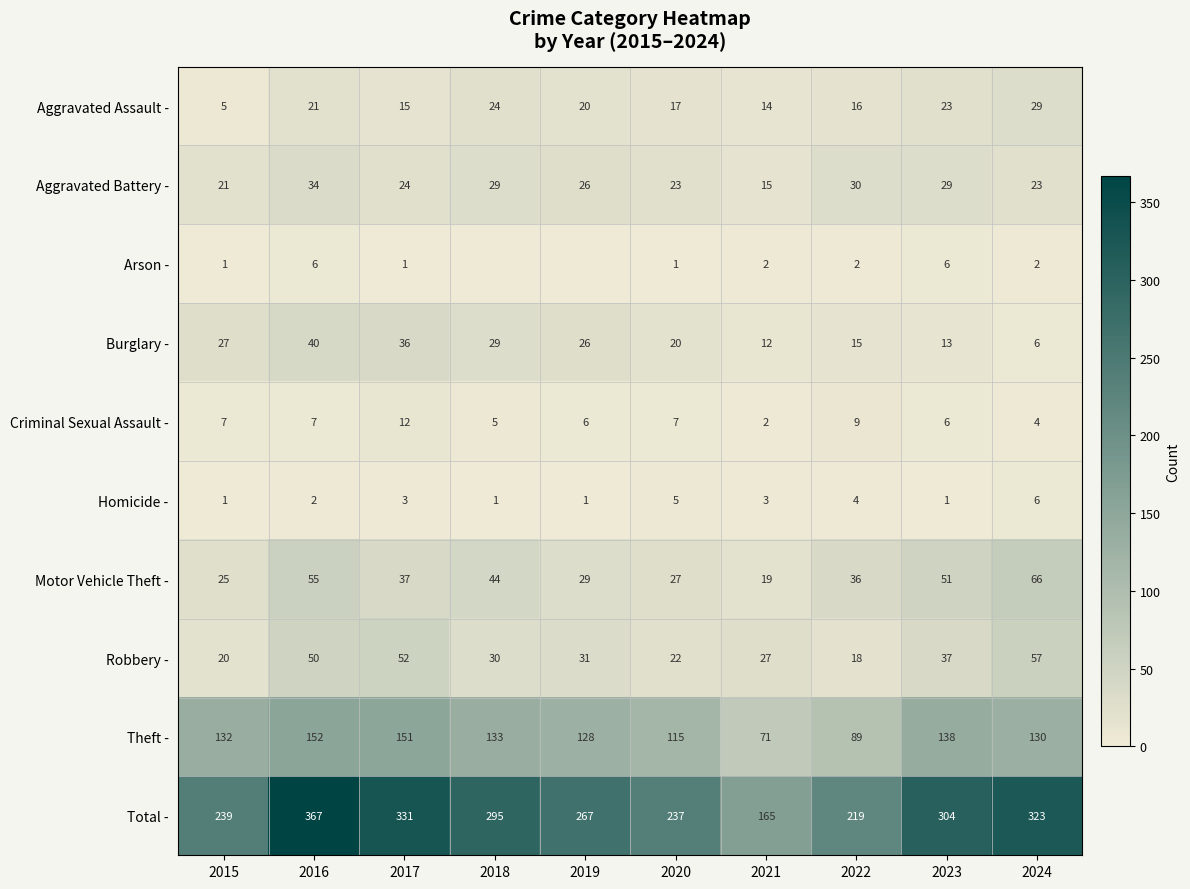

Which category has the highest value in the Theft - series?

2016